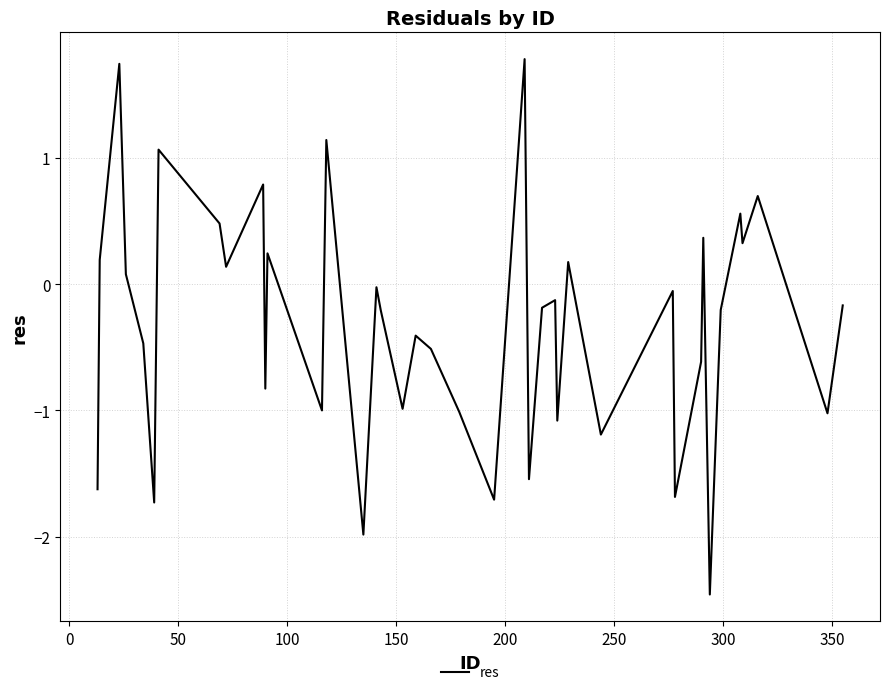

What is the difference between the maximum and minimum values?

4.2